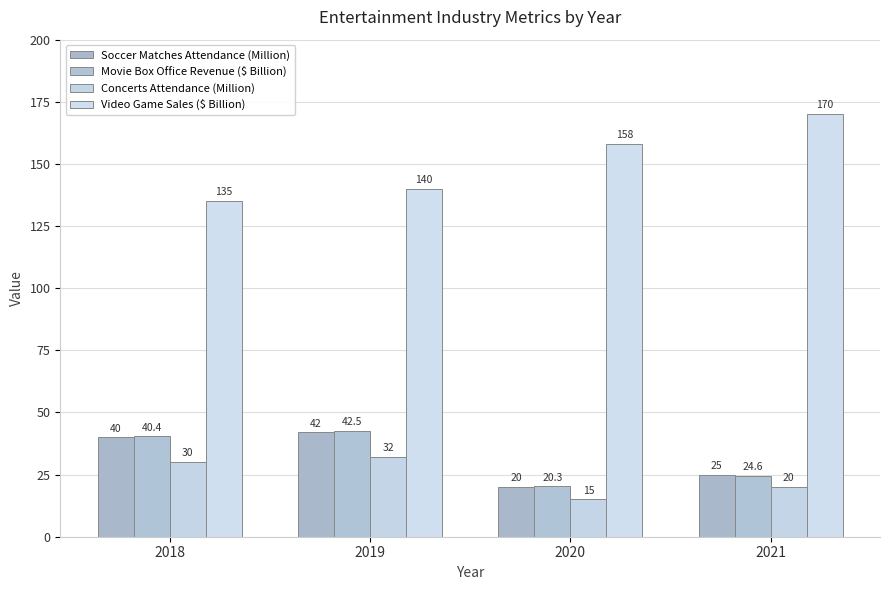

Count the Video Game Sales ($ Billion) values in the range 140 to 170.

3